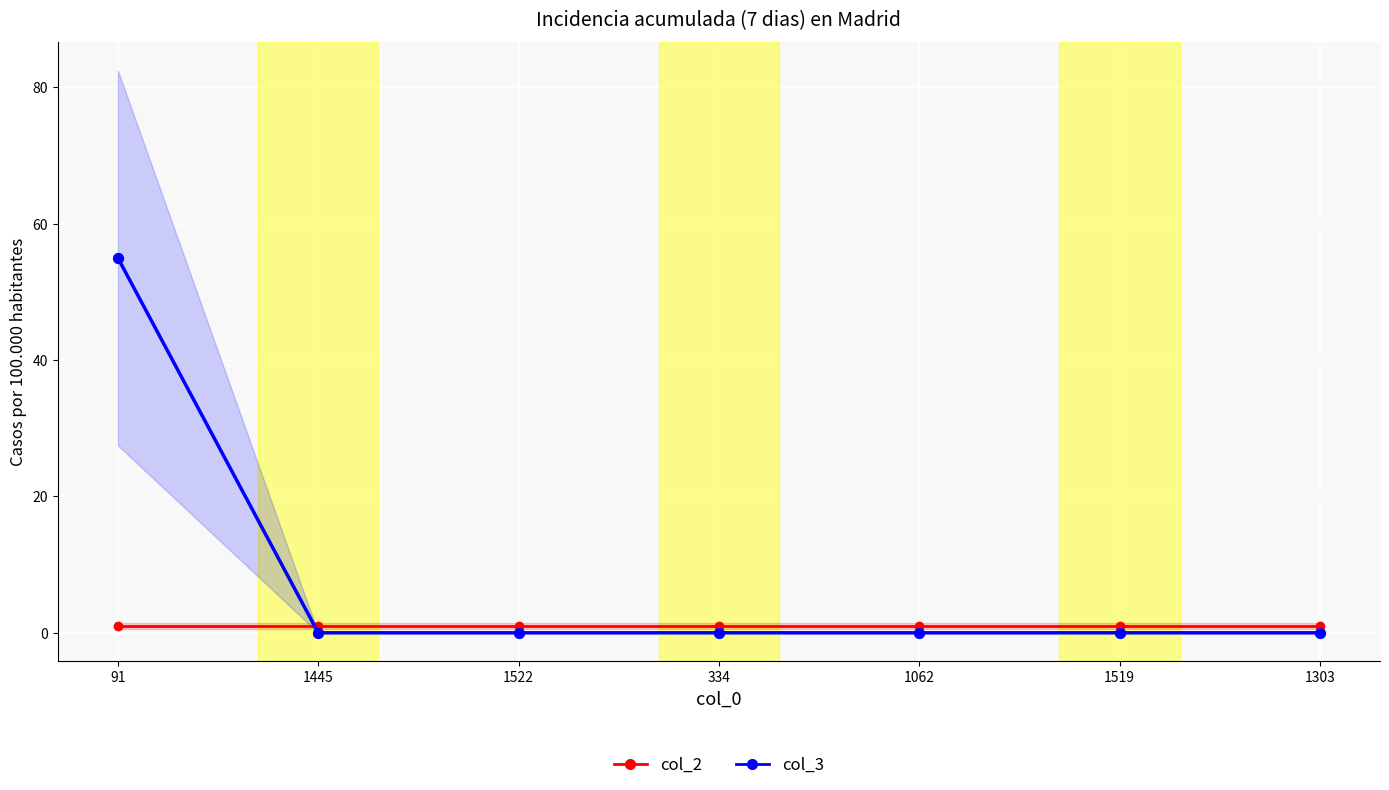

Which series has the widest spread of Y values?

col_3